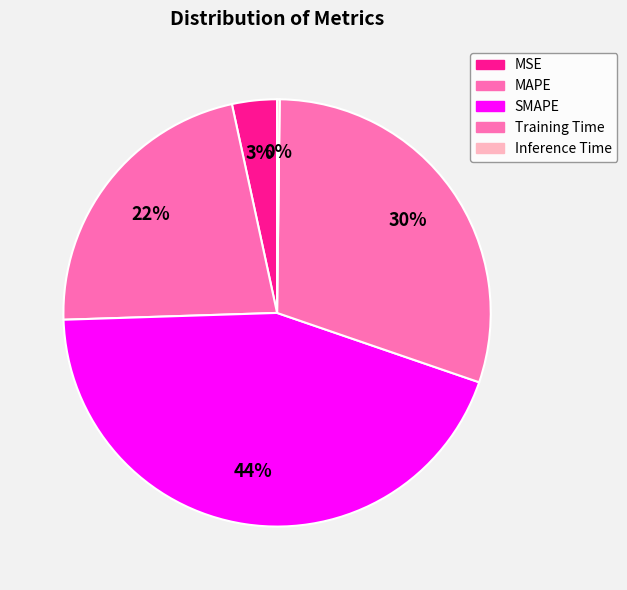

Is it true that SMAPE is 44% of the pie?

True